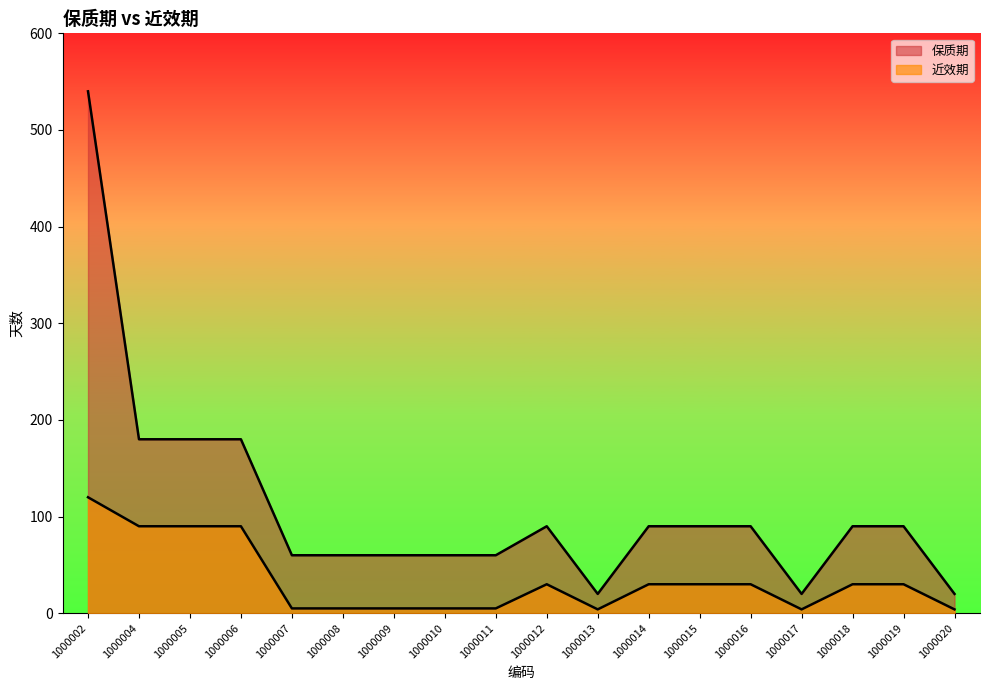

At which category does the chart reach its peak across all series?

1000002